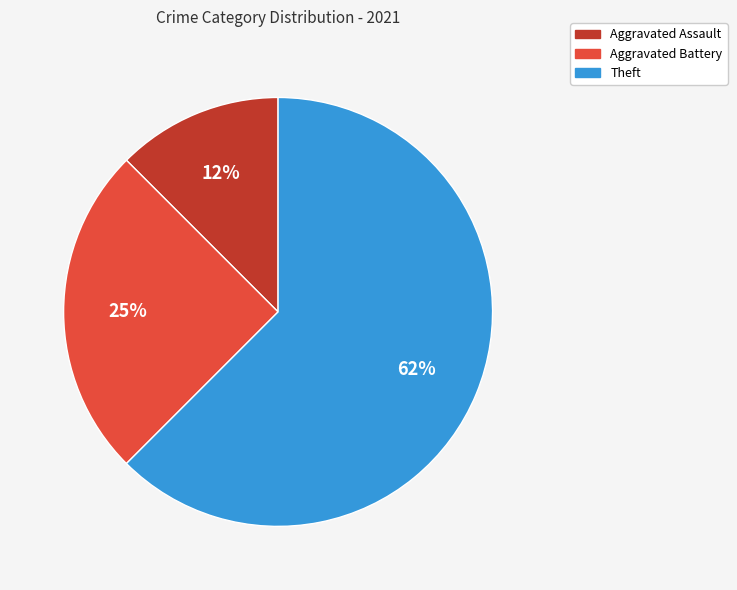

To the nearest percent, what is the average slice percentage?

33%